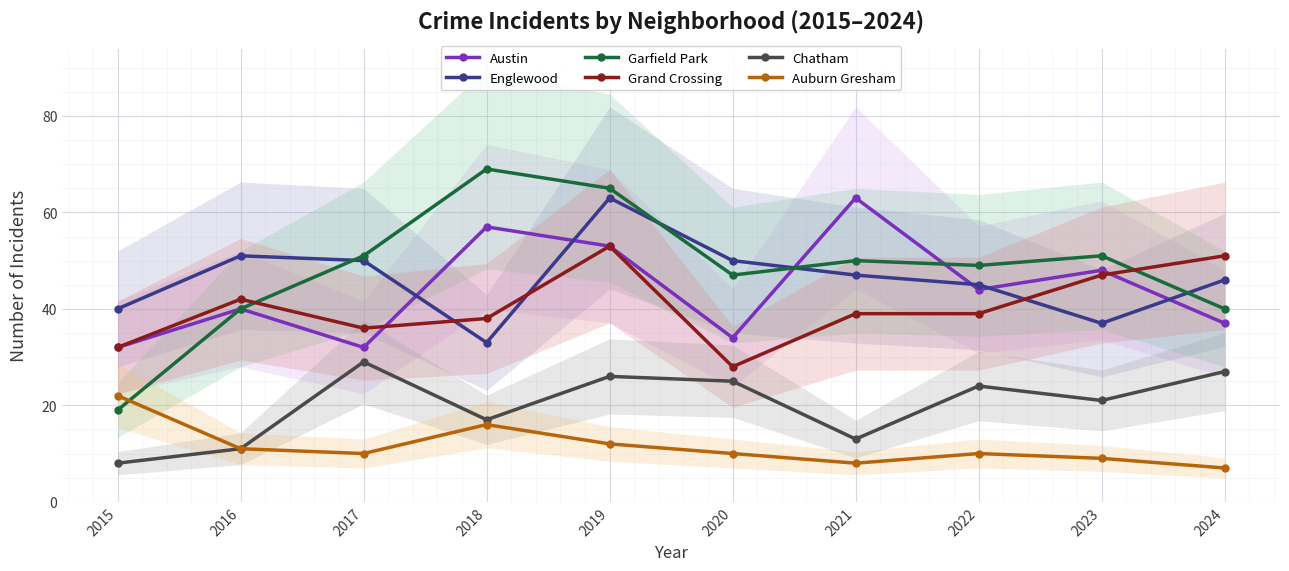

Which series changed the most between 2015 and 2023?

Garfield Park